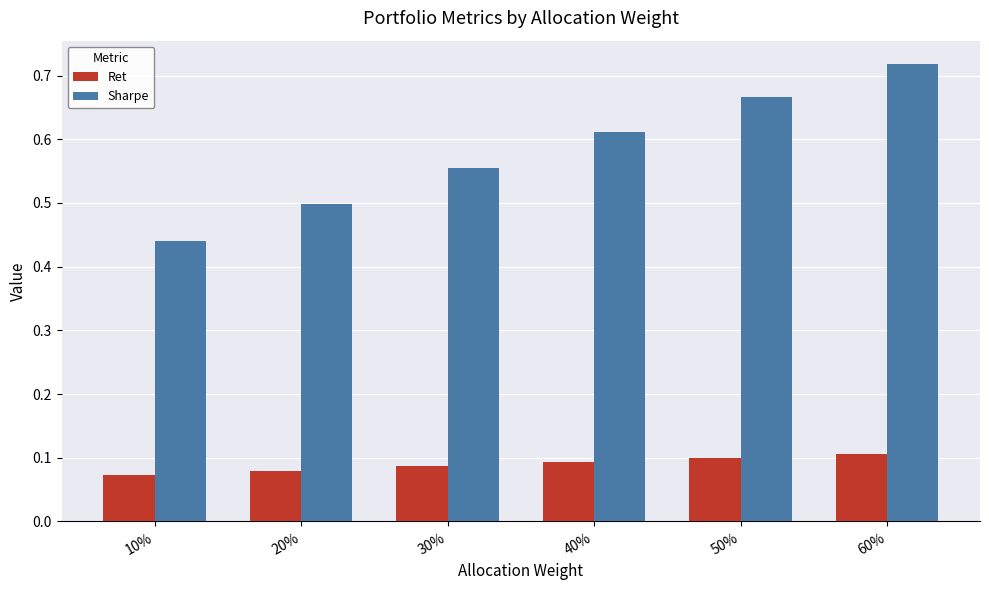

The Ret series shows 0.1 at 10%. True or false?

True